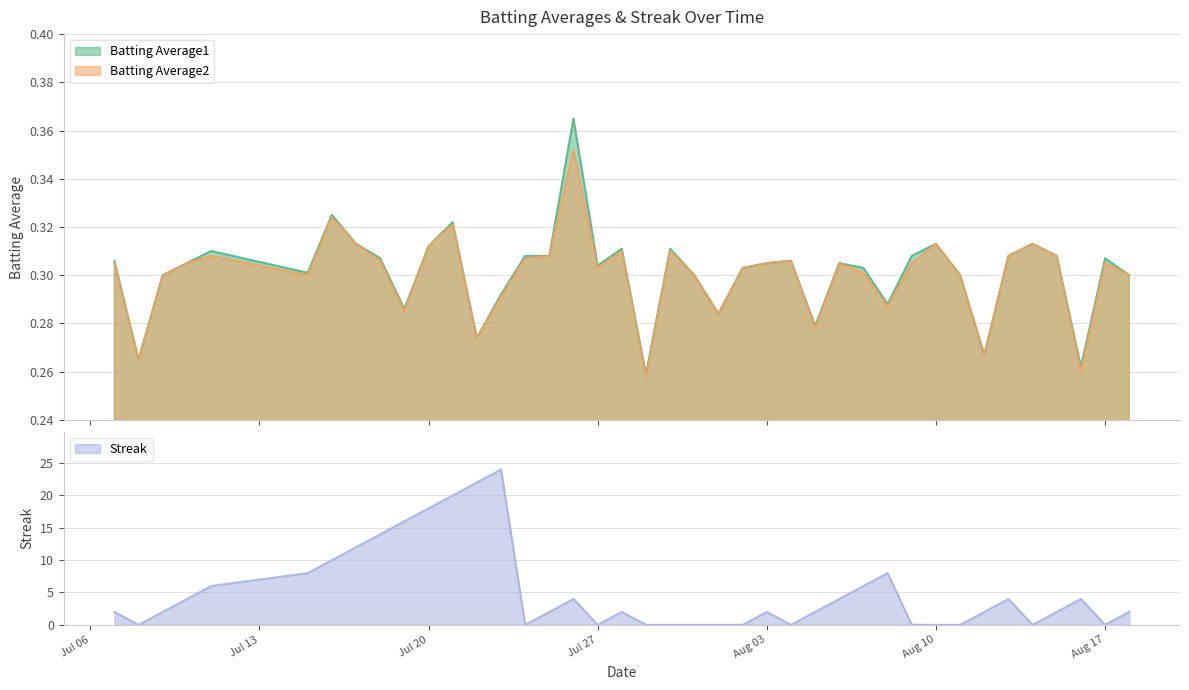

What are all the series names shown in the legend?

Batting Average1, Batting Average2, Streak